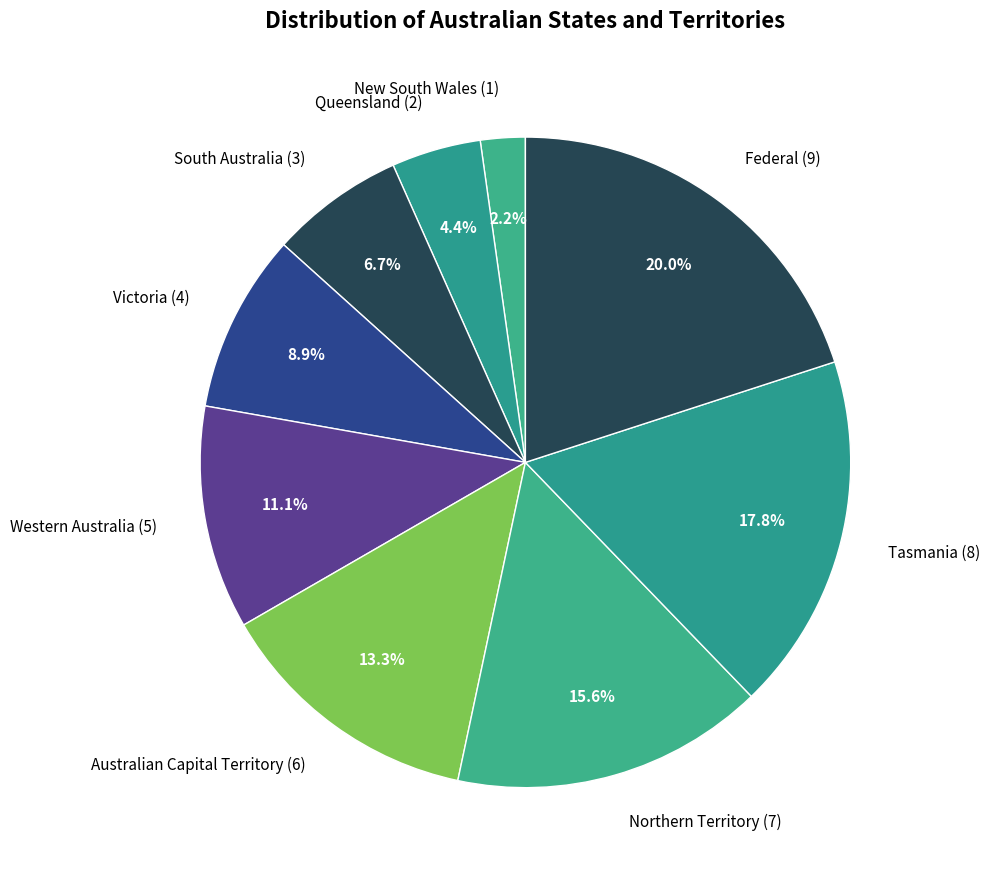

Is Victoria the majority of the pie?

No